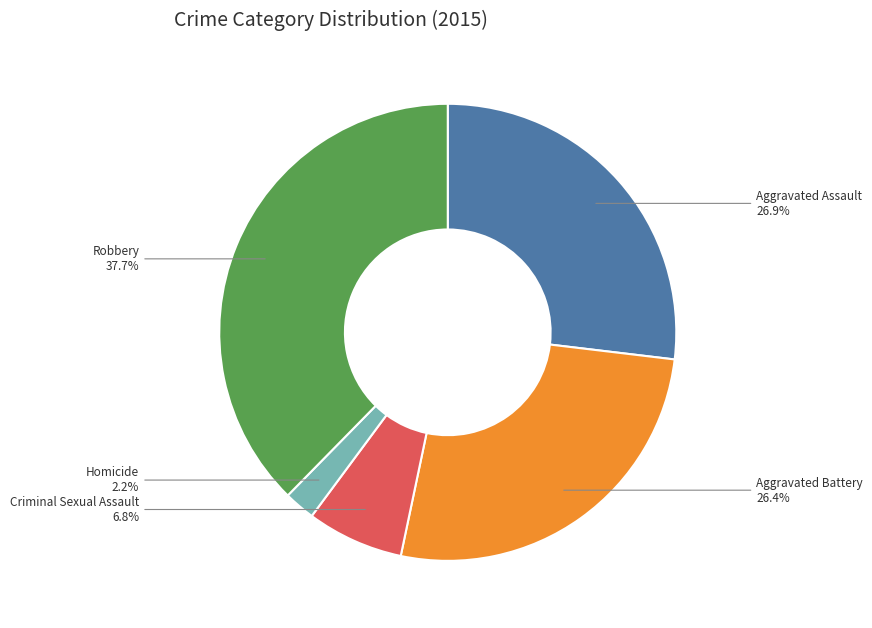

Count the number of slices in the pie.

5